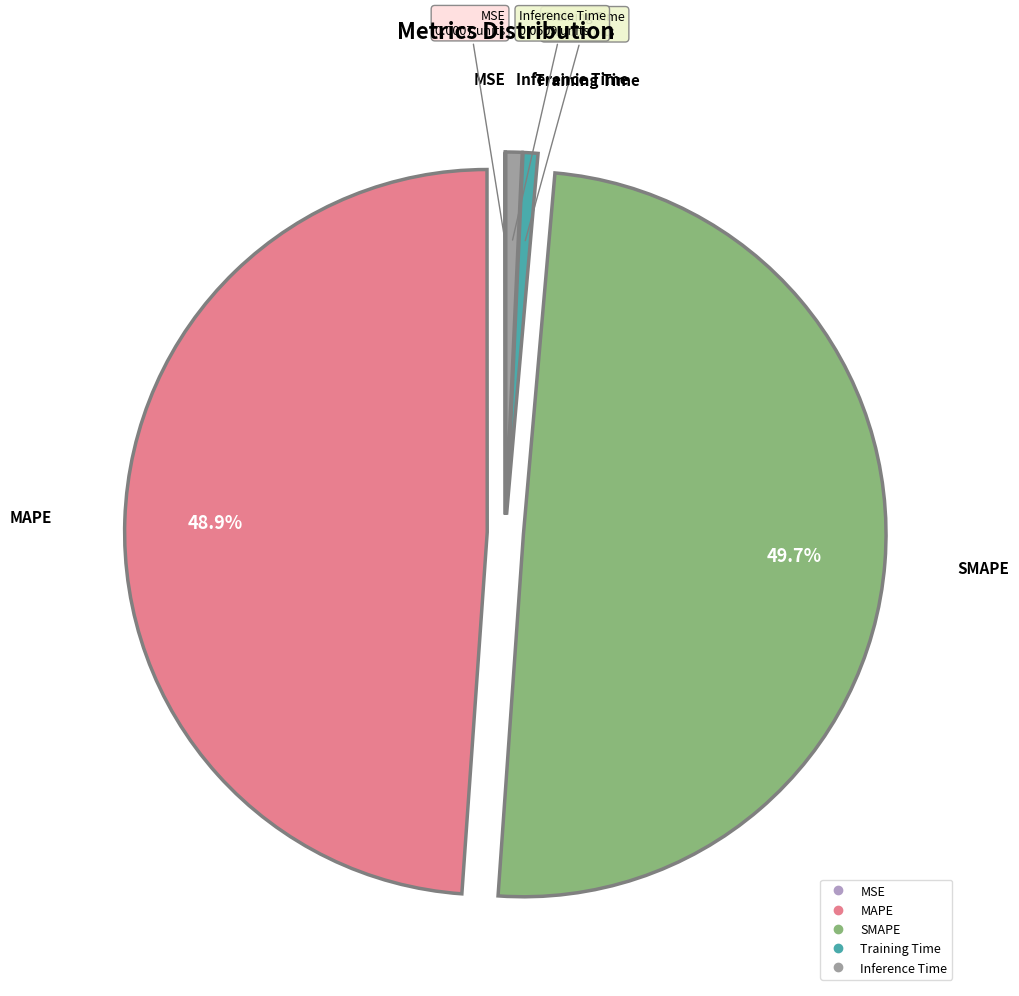

Which slice is the largest?

SMAPE